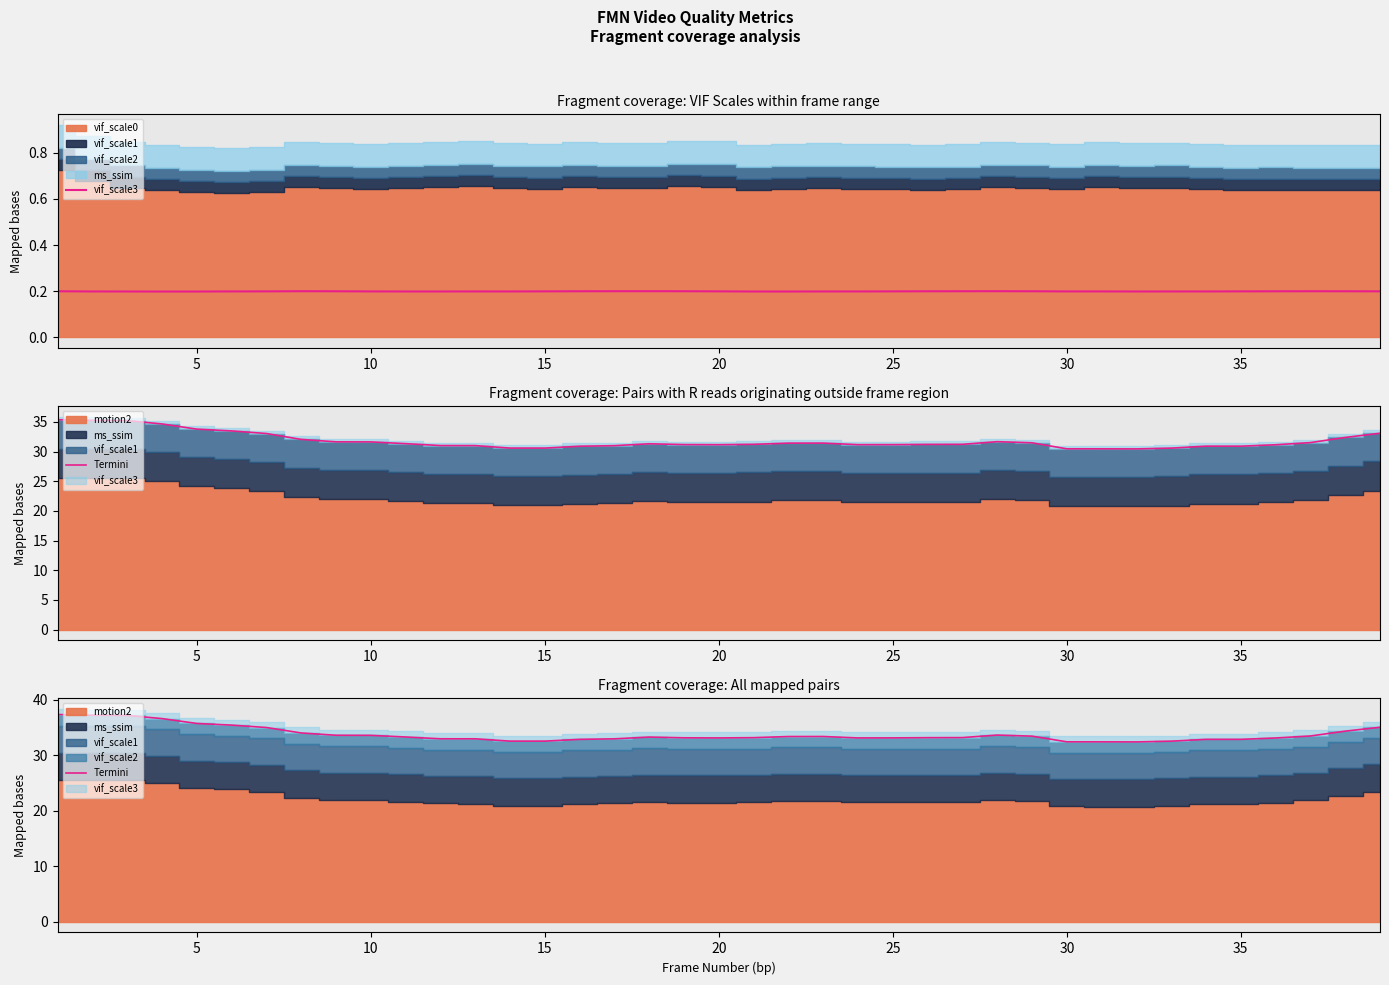

Which series has the largest range (max minus min)?

Termini